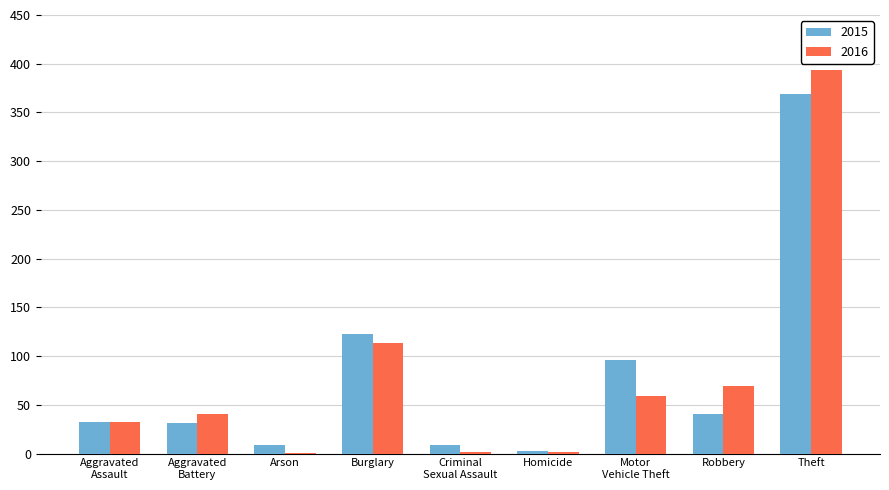

What value does the 2015 series have at Robbery?

41